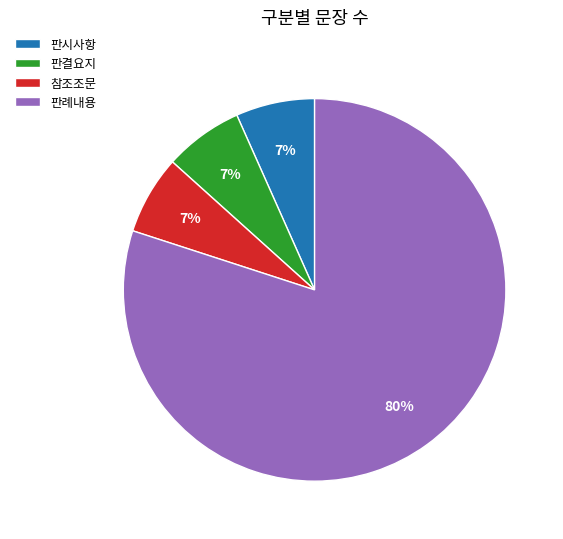

To the nearest percent, what is the average slice percentage?

25%